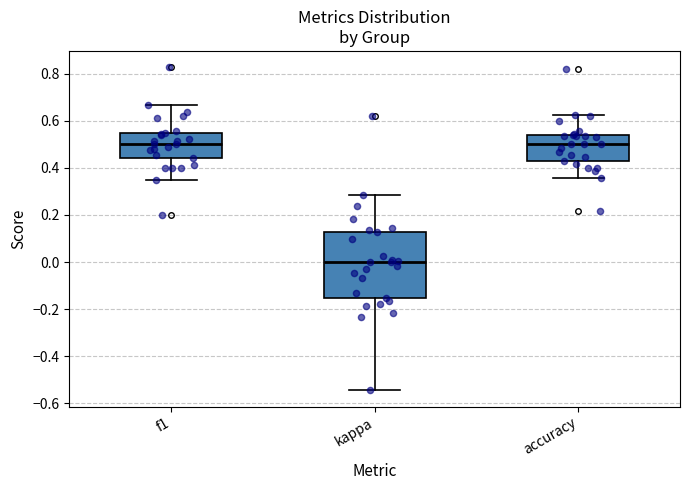

Which box has the lowest median line?

kappa